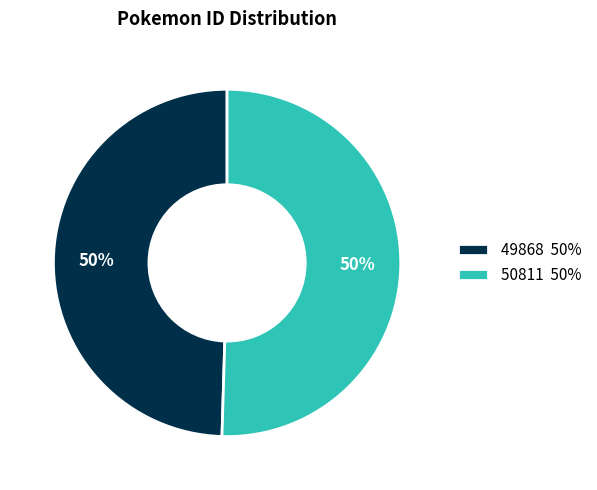

True or false: 50811 accounts for 45% of the total.

False